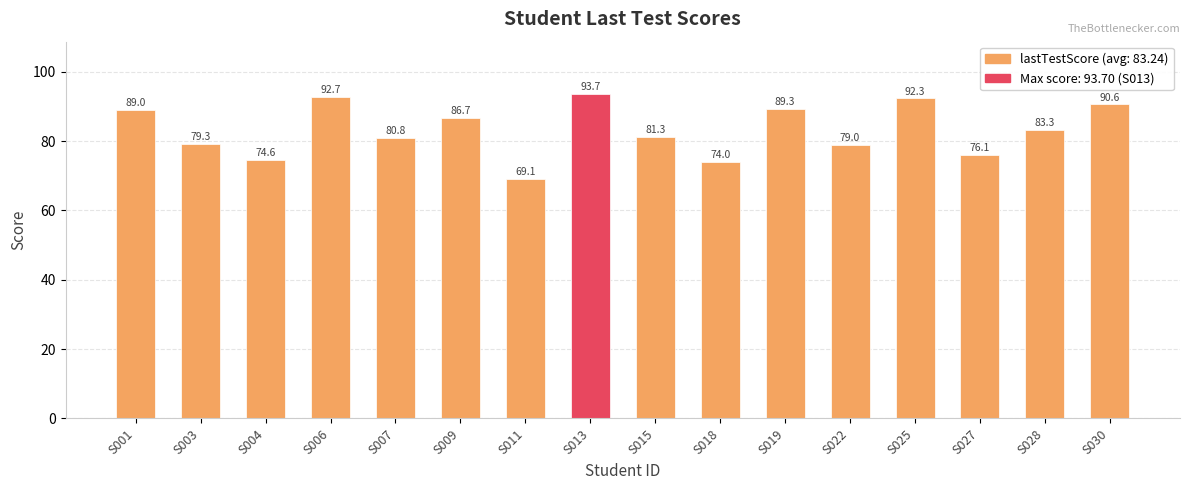

Which label corresponds to the largest value in the chart?

S013